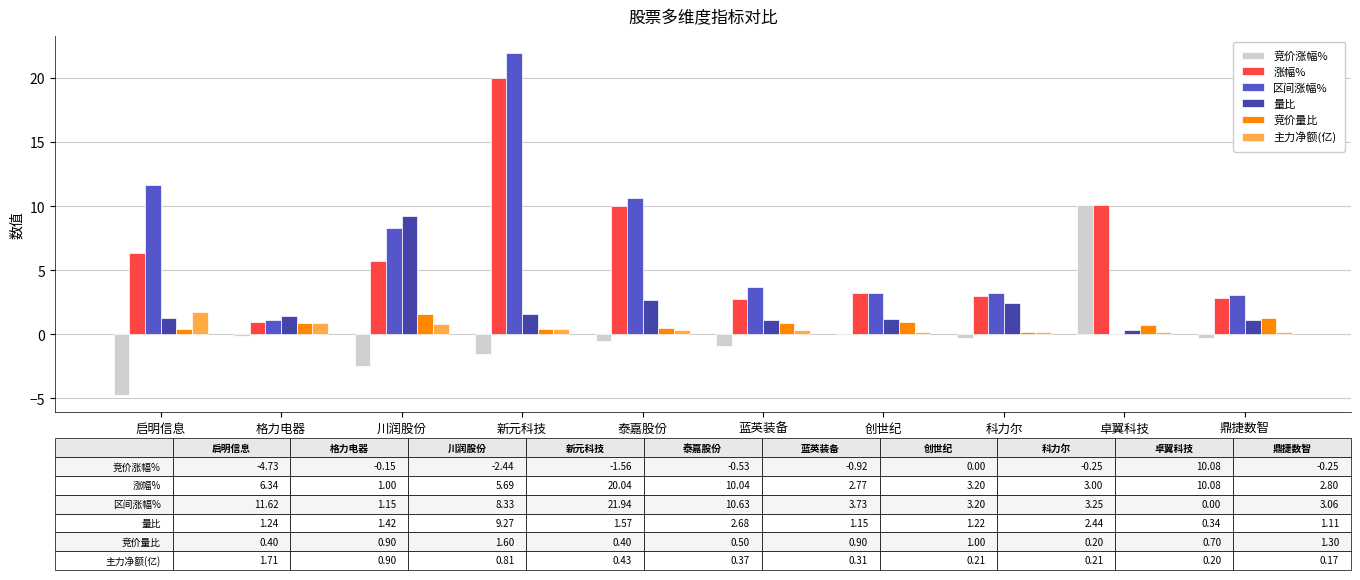

What is the total value across all series at 启明信息?

16.6